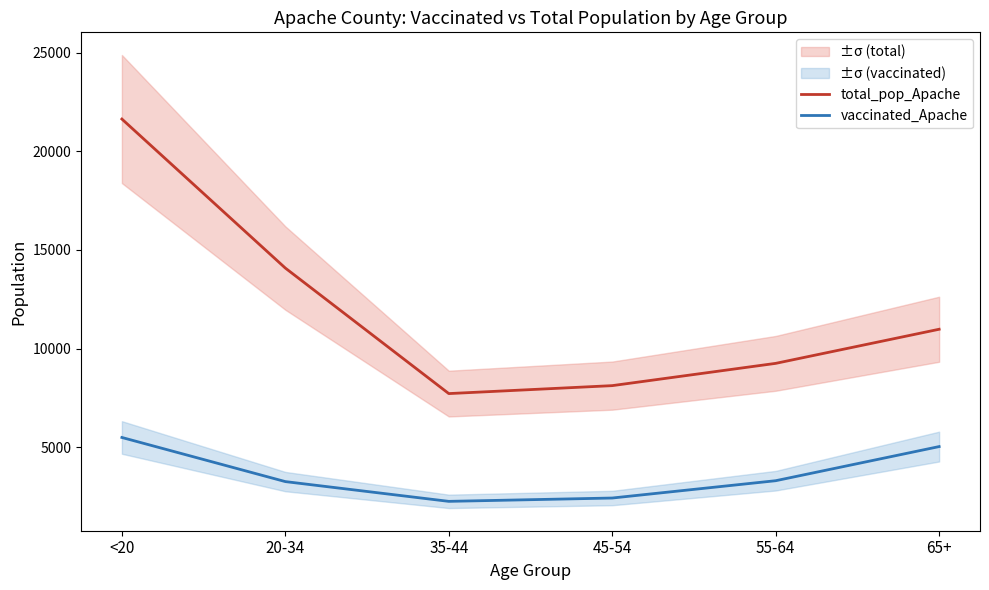

In total_pop_Apache, how many points are lower than both neighbors (excluding endpoints)?

1